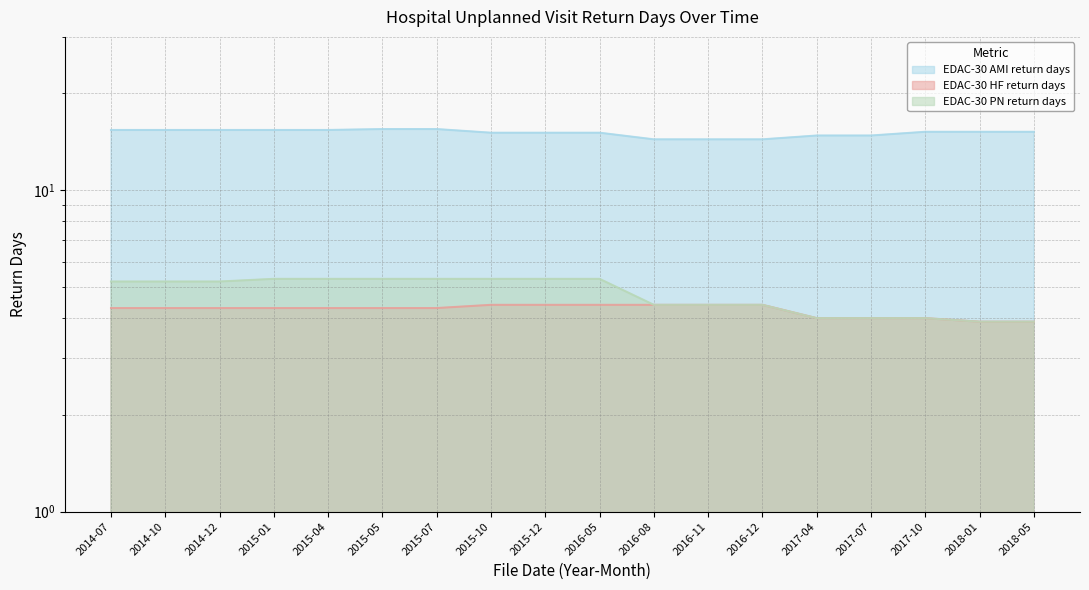

At which label does EDAC-30 PN return days first exceed 5?

2014-07